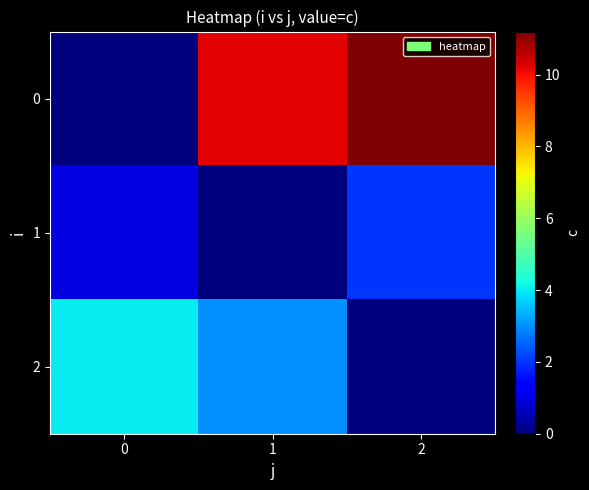

Reading left to right, list all the values displayed in this chart.

0: 0=0.0	1=10.2	2=11.2
1: 0=1.0	1=0.0	2=2.0
2: 0=4.0	1=3.0	2=0.0